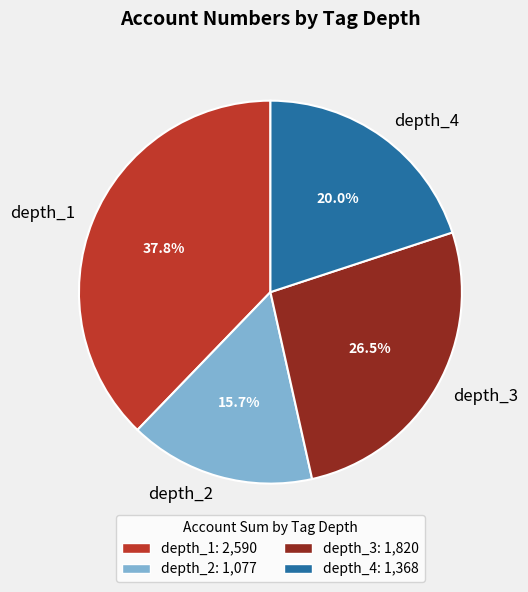

True or false: depth_2 accounts for 30% of the total.

False